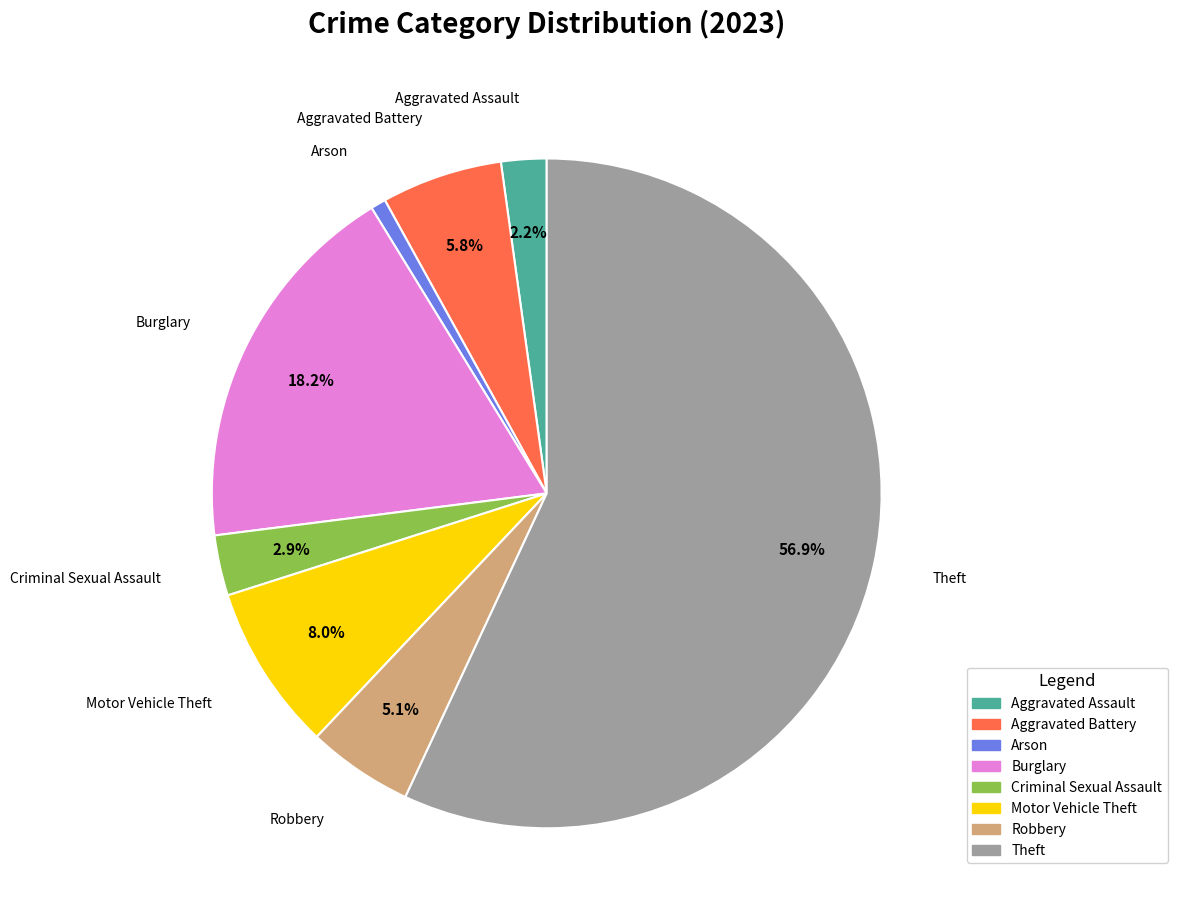

Between Aggravated Assault and Robbery, which is larger?

Robbery